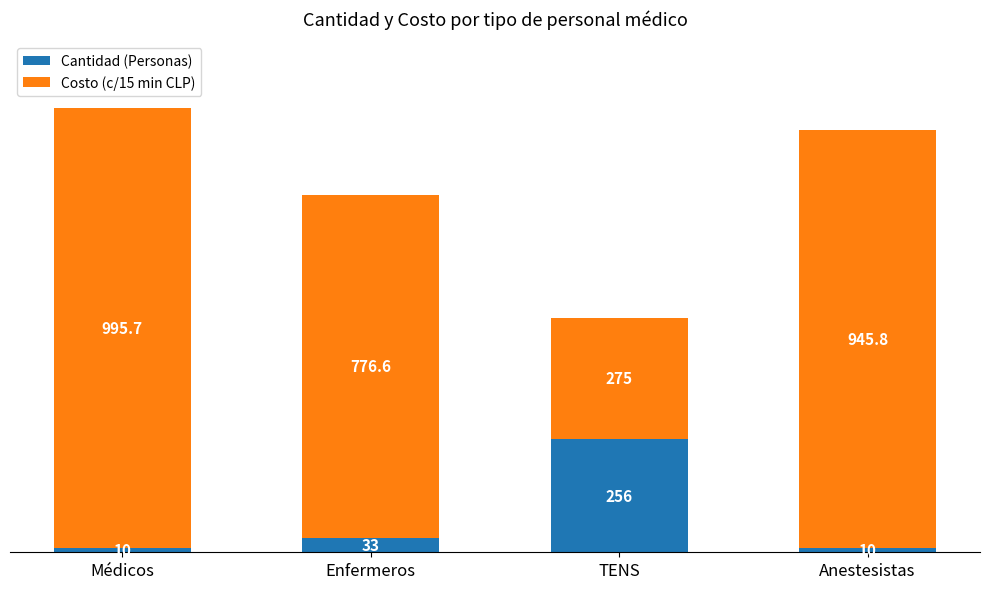

What is the maximum value for Cantidad (Personas)?

256.0